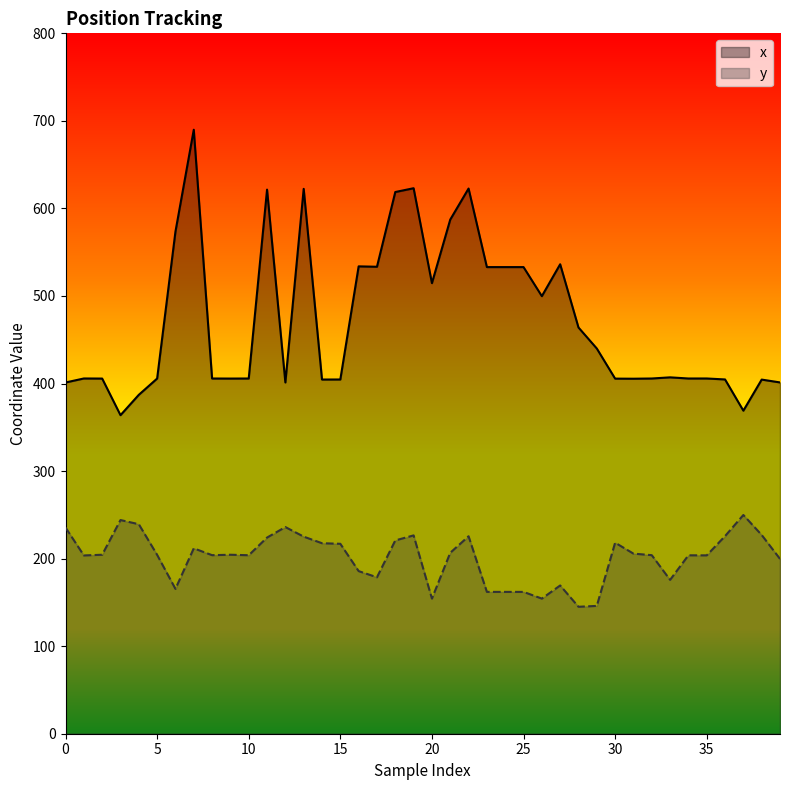

Which series changed the most between 24 and 31?

x